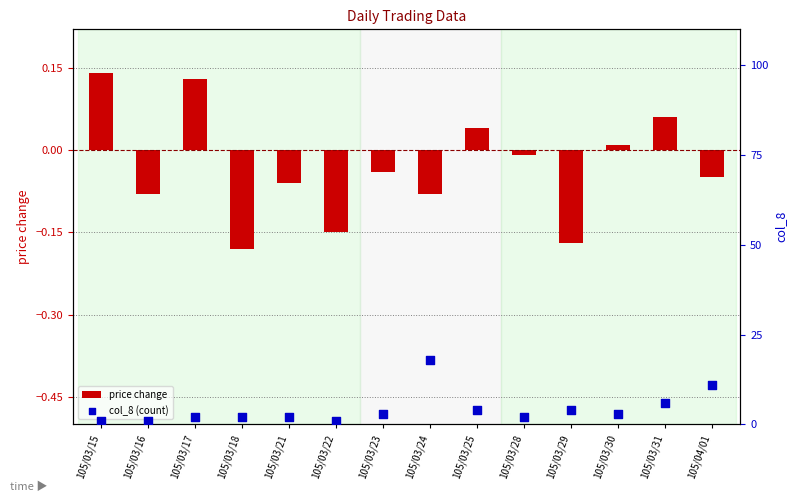

What is the total value across all series at 105/03/25?

4.0